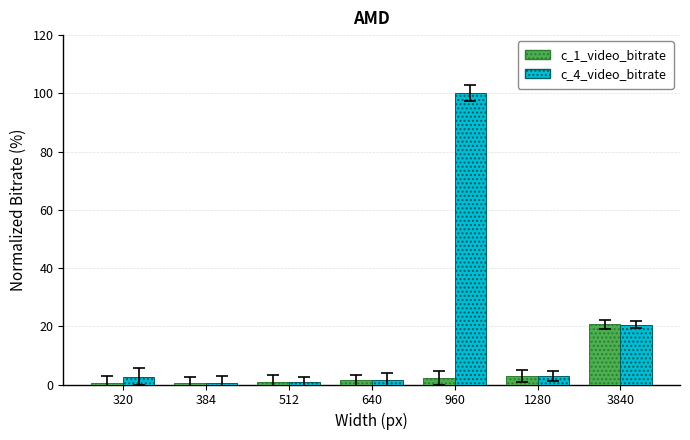

Which series has the largest range (max minus min)?

c_4_video_bitrate